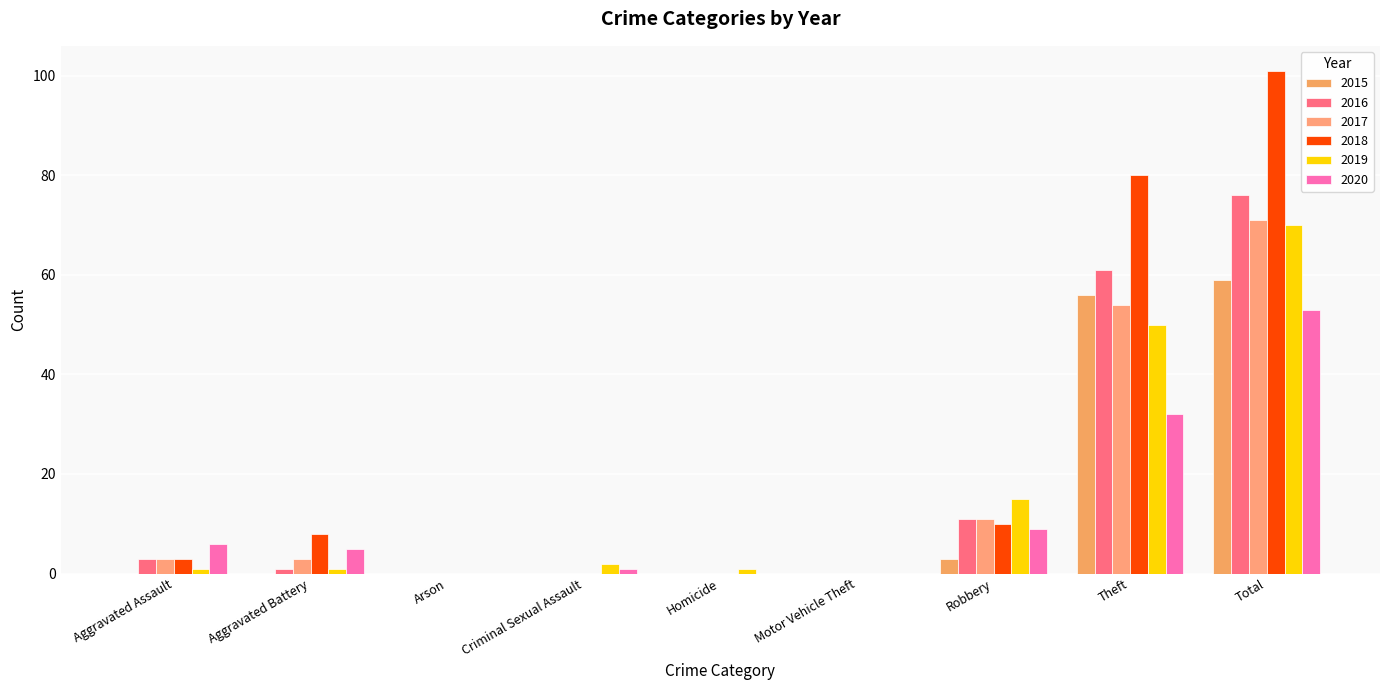

How many data points does each series have?

9